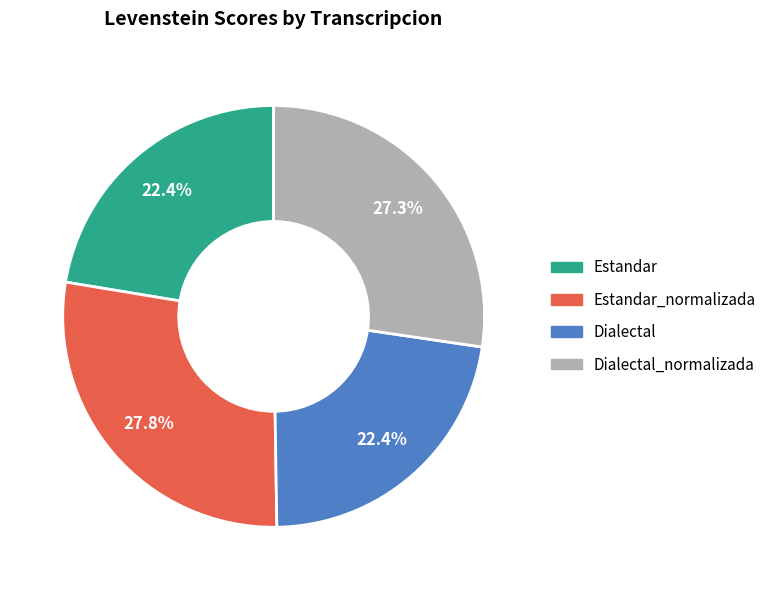

How many segments does this pie chart have?

4